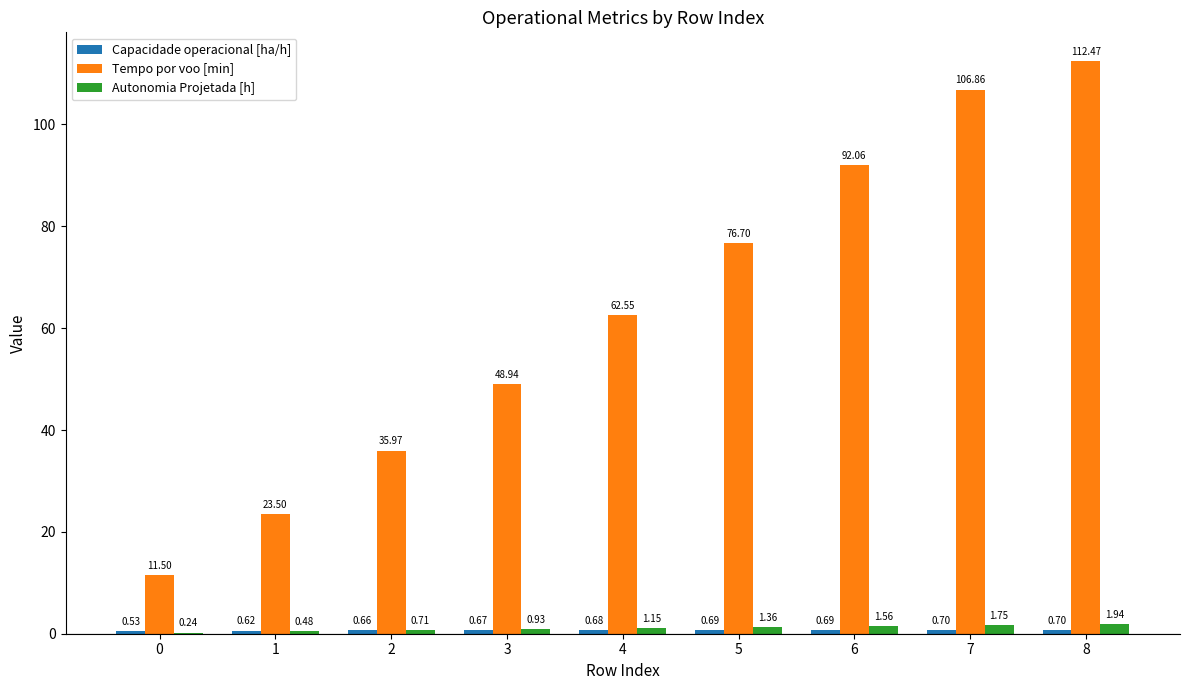

Which series has the largest total across all categories?

Tempo por voo [min]